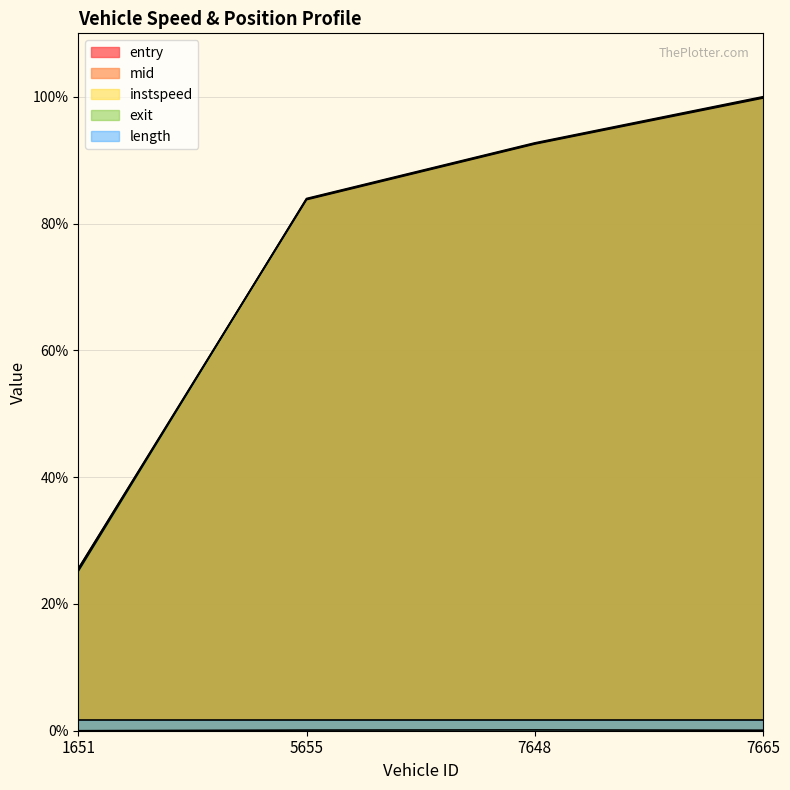

At which label is entry closest to 62?

5655